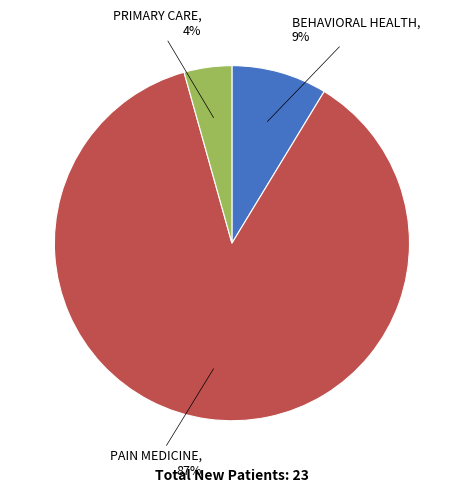

Is there any slice that represents more than half of the pie?

Yes